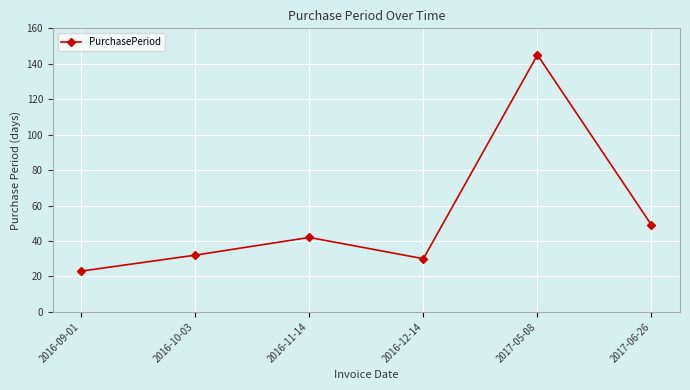

Is it true that the value at 2016-10-03 is 50?

False